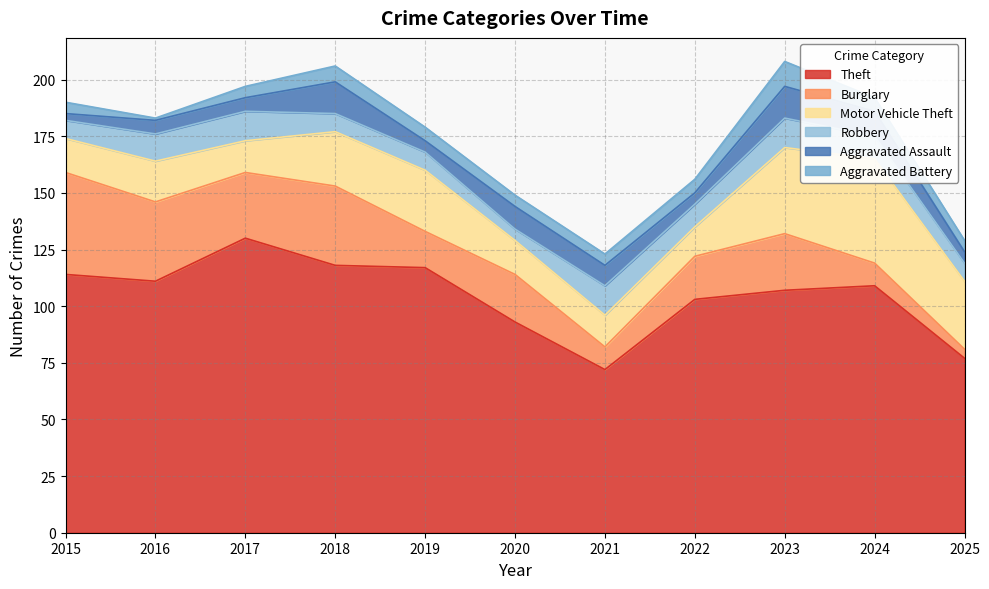

At which category does Theft reach its first local peak?

2017